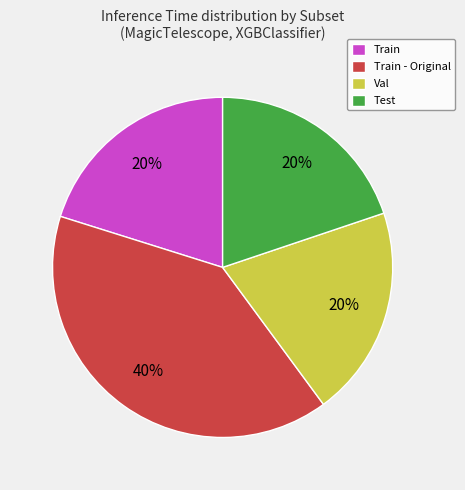

To the nearest percent, what is the difference between the largest and smallest slice percentages?

20%